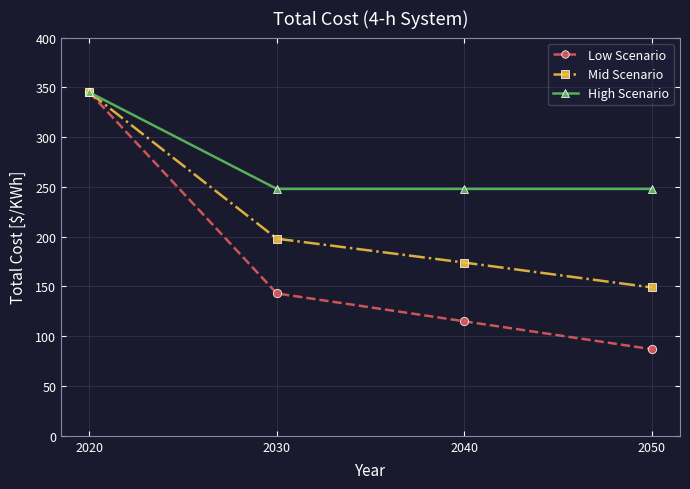

At which category does the chart reach its minimum across all series?

2050